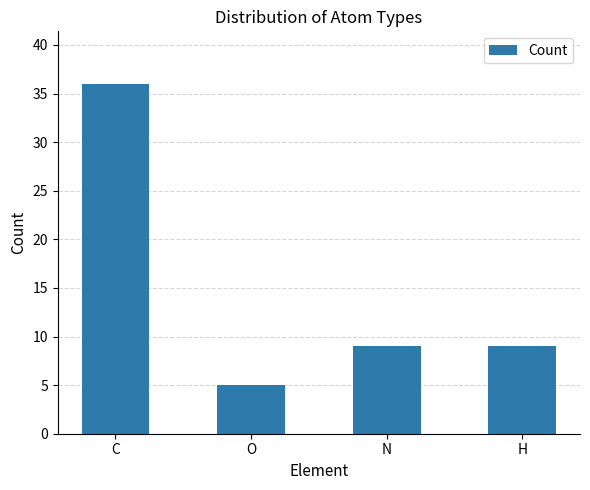

True or false: the data shows 9 at H.

True